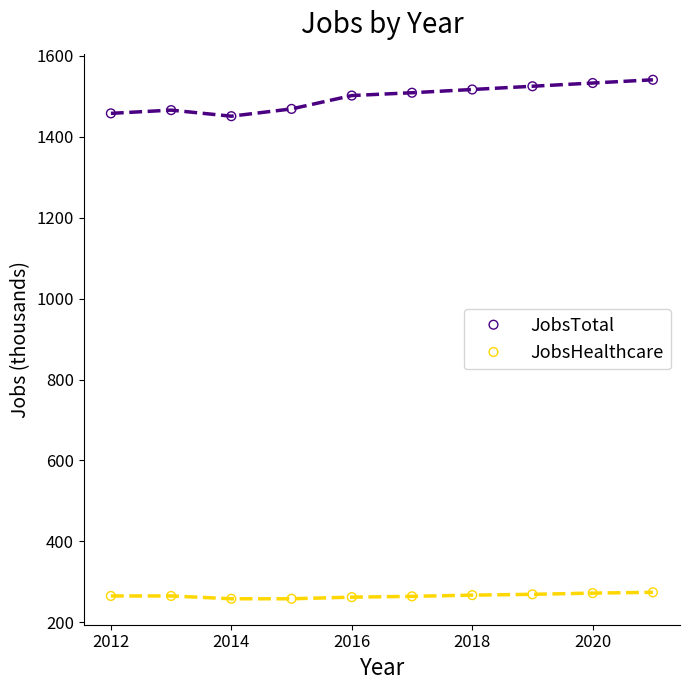

Which series reaches the minimum Y coordinate?

JobsHealthcare